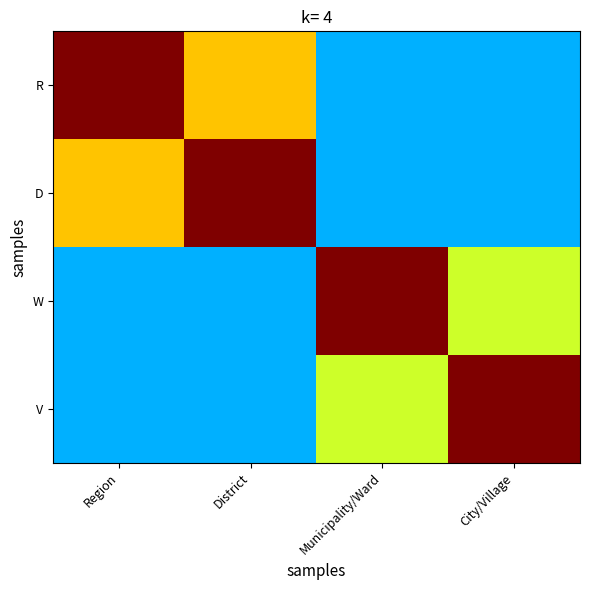

Which series changed the most between District and City/Village?

D